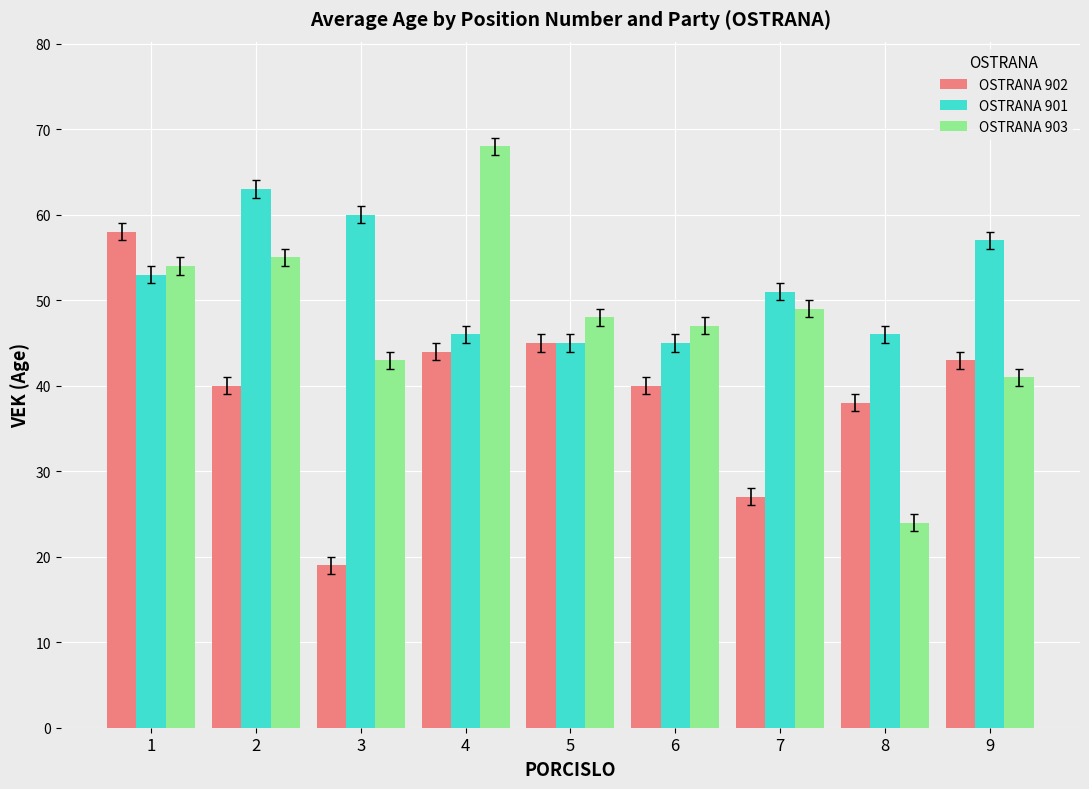

How many bars are there in each group?

3